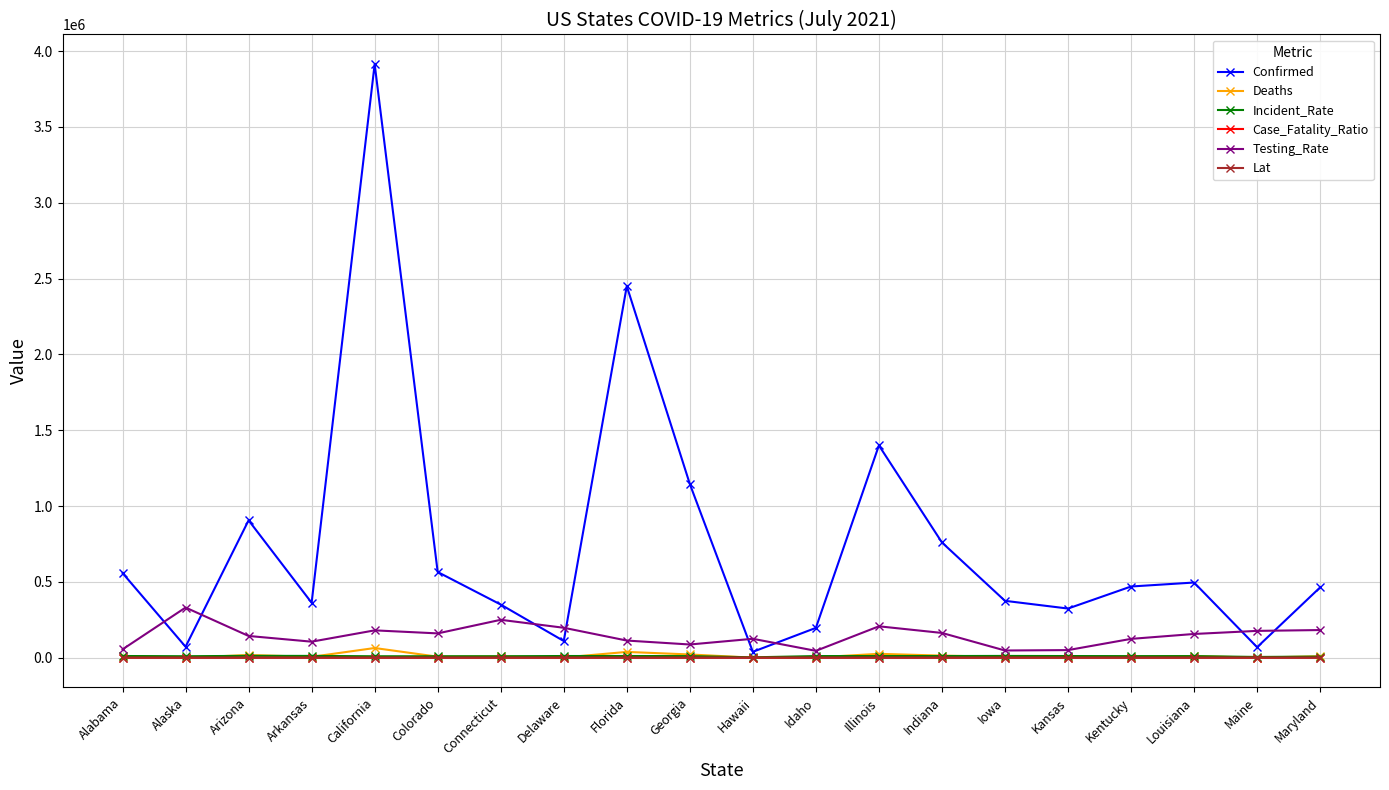

How many values in the Testing_Rate series are below 156706?

10